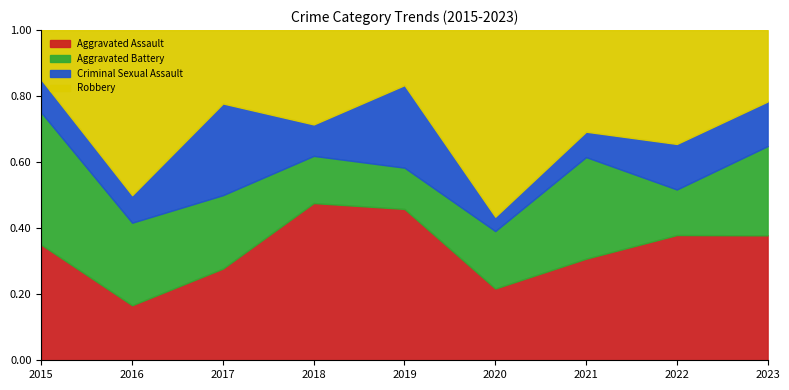

Reading right to left, list all the values displayed in this chart.

Aggravated Assault: 14	11	8	5	11	10	5	4	7
Aggravated Battery: 10	4	8	4	3	3	4	6	8
Criminal Sexual Assault: 5	4	2	1	6	2	5	2	2
Robbery: 8	10	8	13	4	6	4	12	3